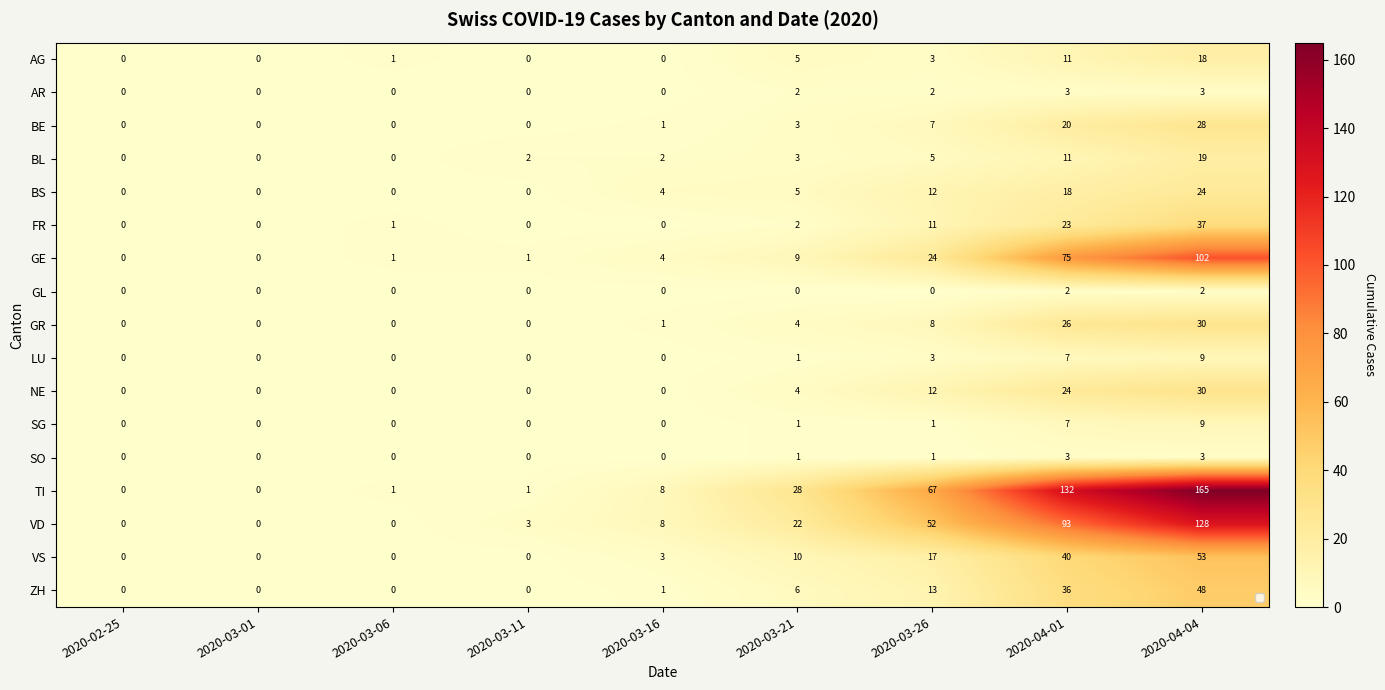

How many distinct data groups are displayed?

17